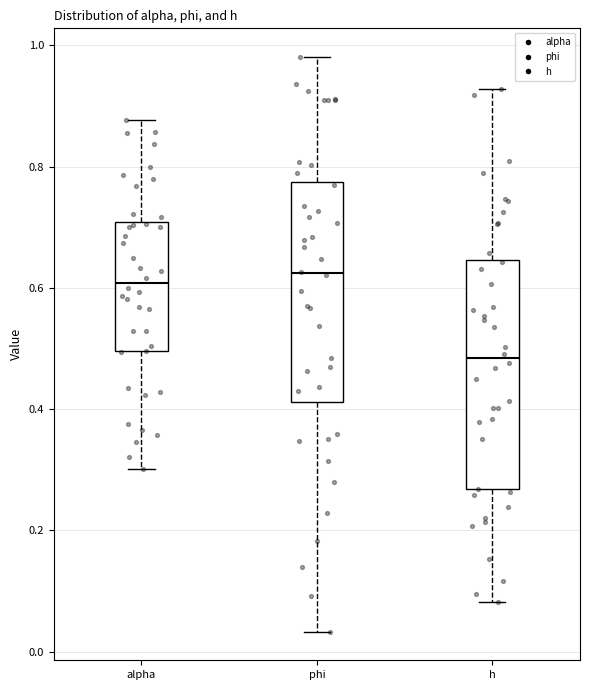

Reading left to right, read every box against the y-axis: the position of its median line, the range the box covers, and the ends of its whiskers. The values are not printed on the chart, so give them approximately, as read against the axis.

alpha: median 0.60, box 0.50 to 0.70, whiskers 0.30 to 0.88
phi: median 0.62, box 0.42 to 0.78, whiskers 0.04 to 0.98
h: median 0.48, box 0.26 to 0.64, whiskers 0.08 to 0.92